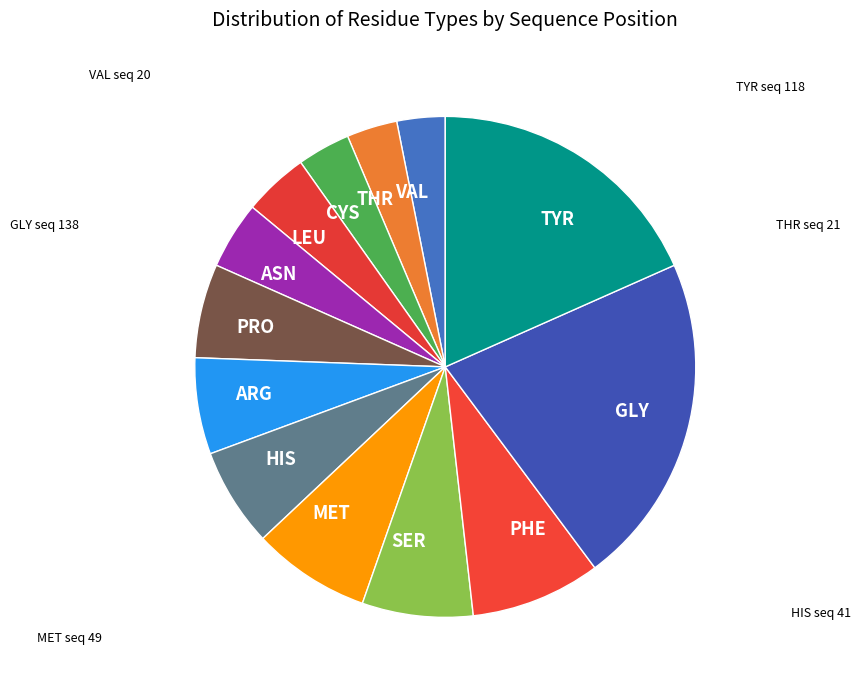

Is PRO the majority of the pie?

No